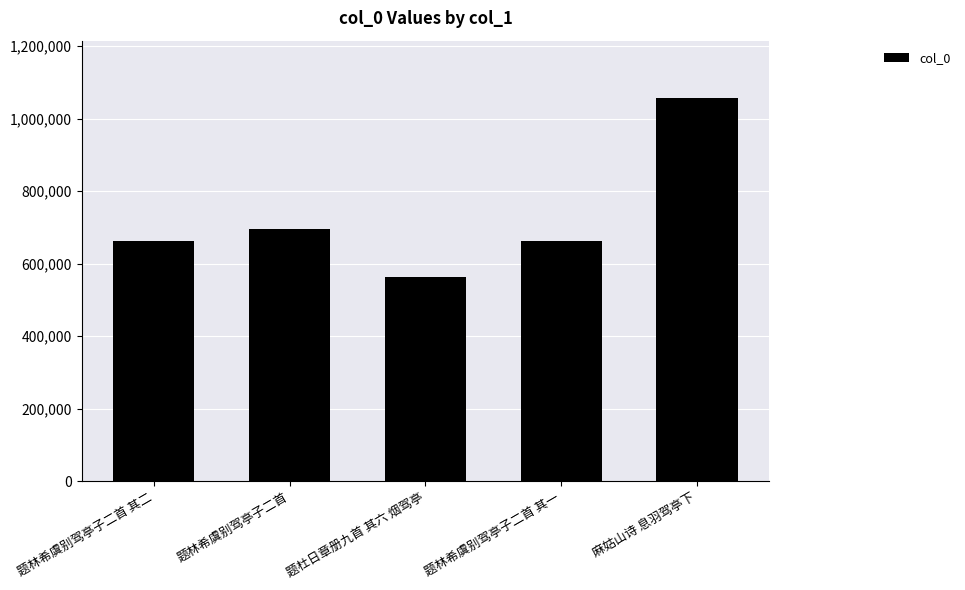

What is the difference between the maximum and minimum values?

493816